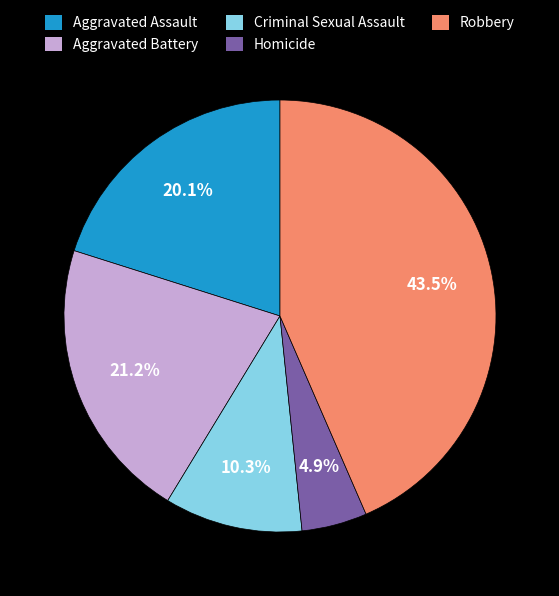

Is it true that Aggravated Battery is 29% of the pie?

False